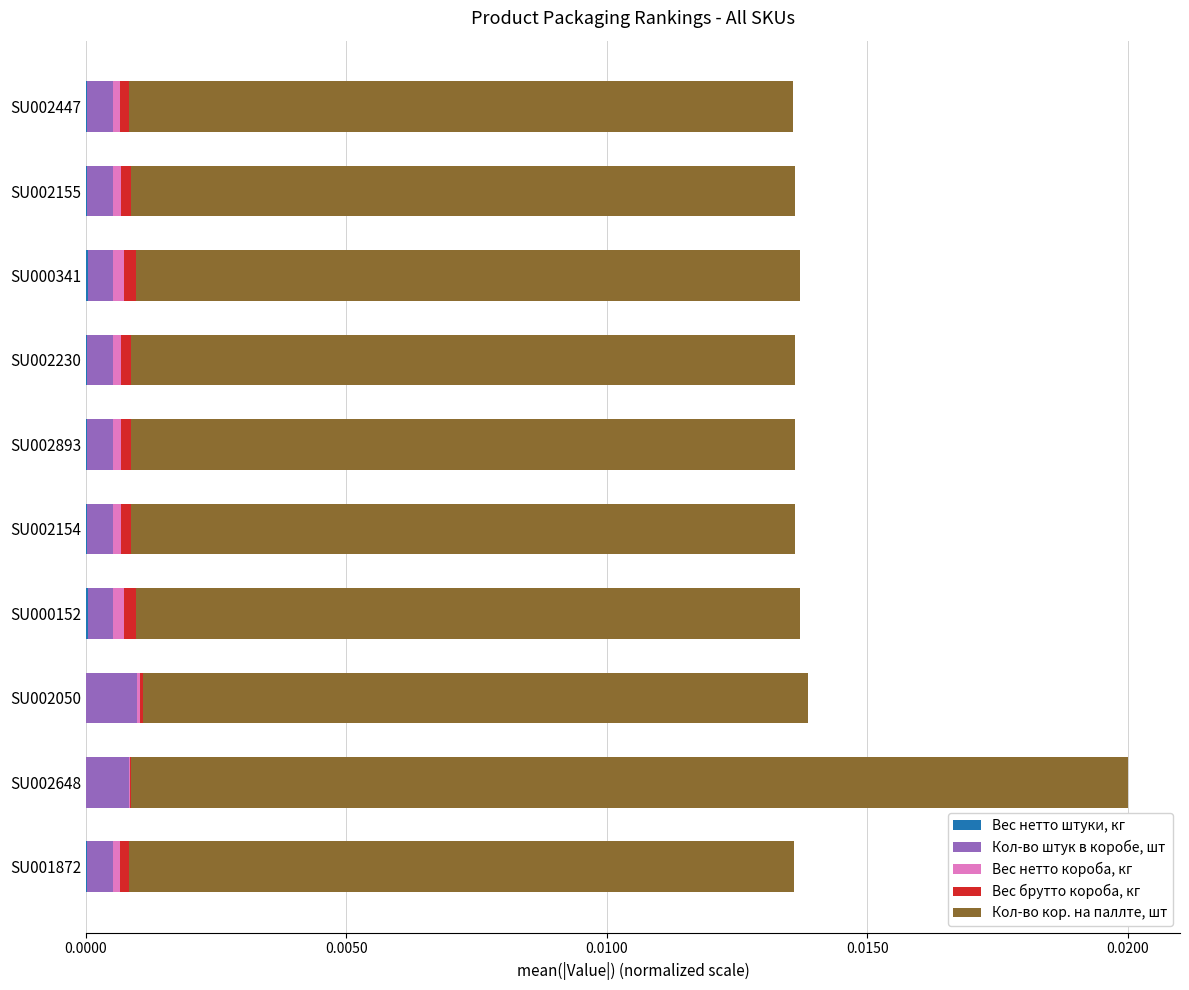

Count the number of data series in this chart.

5